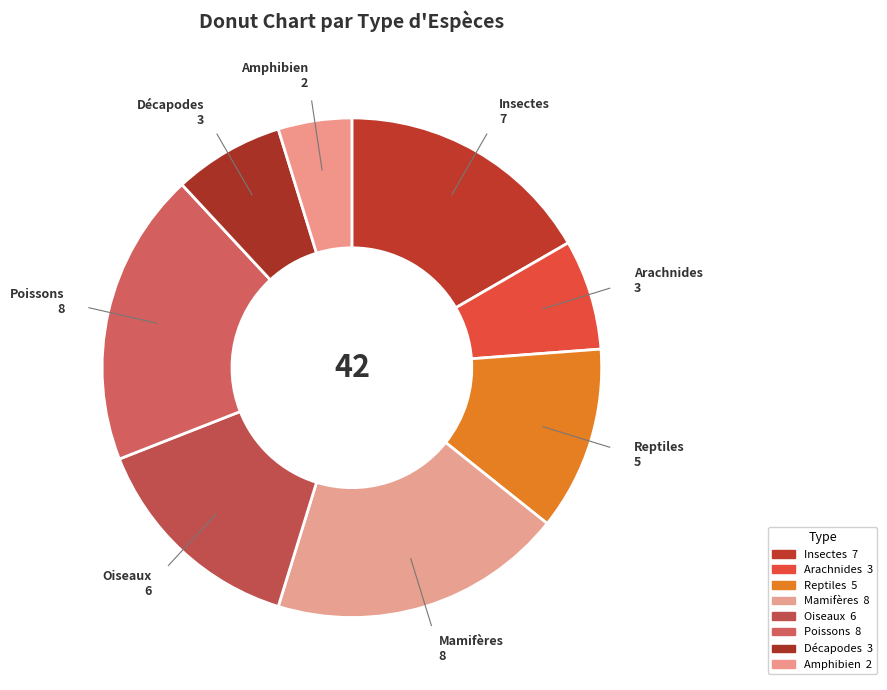

Is there any slice that represents more than half of the pie?

No